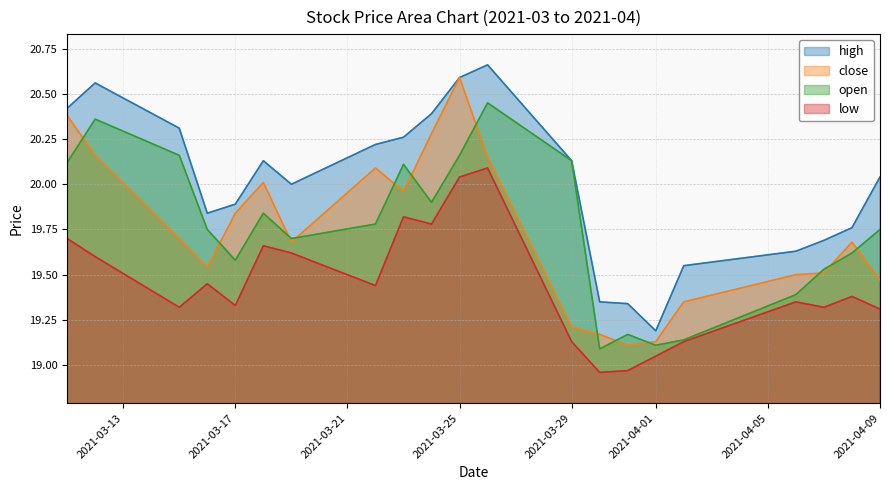

What is the label of the 6th point from the left?

2021-03-18